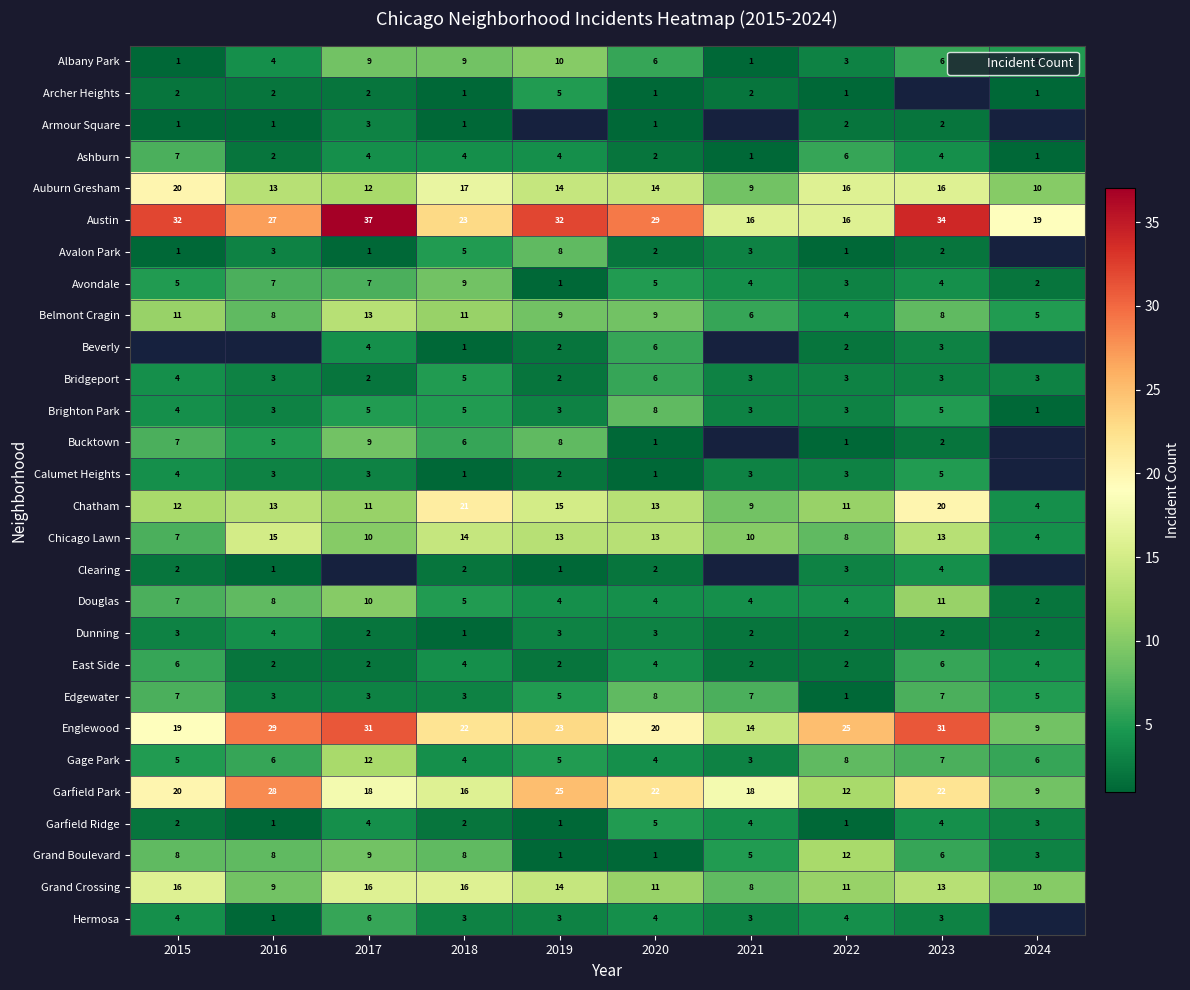

At how many categories does at least one series exceed 16?

10